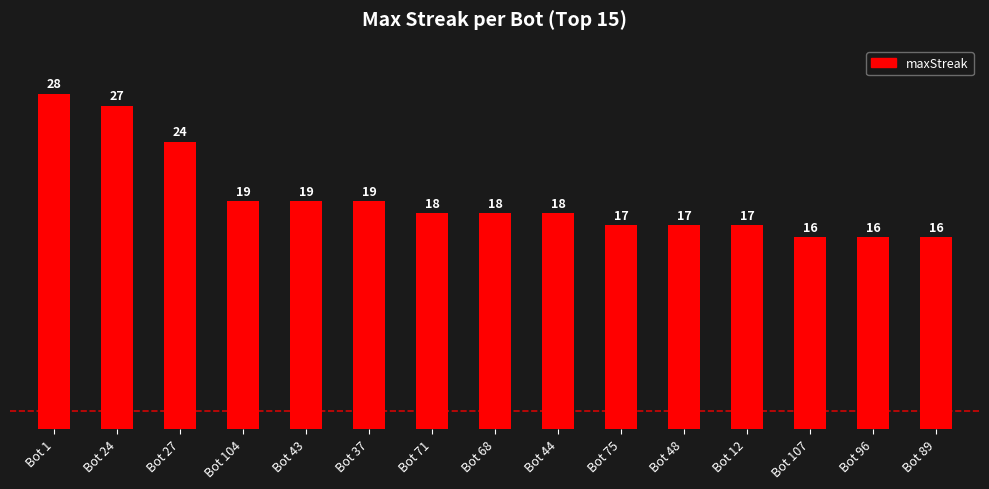

The value at Bot 89 is 27. True or false?

False